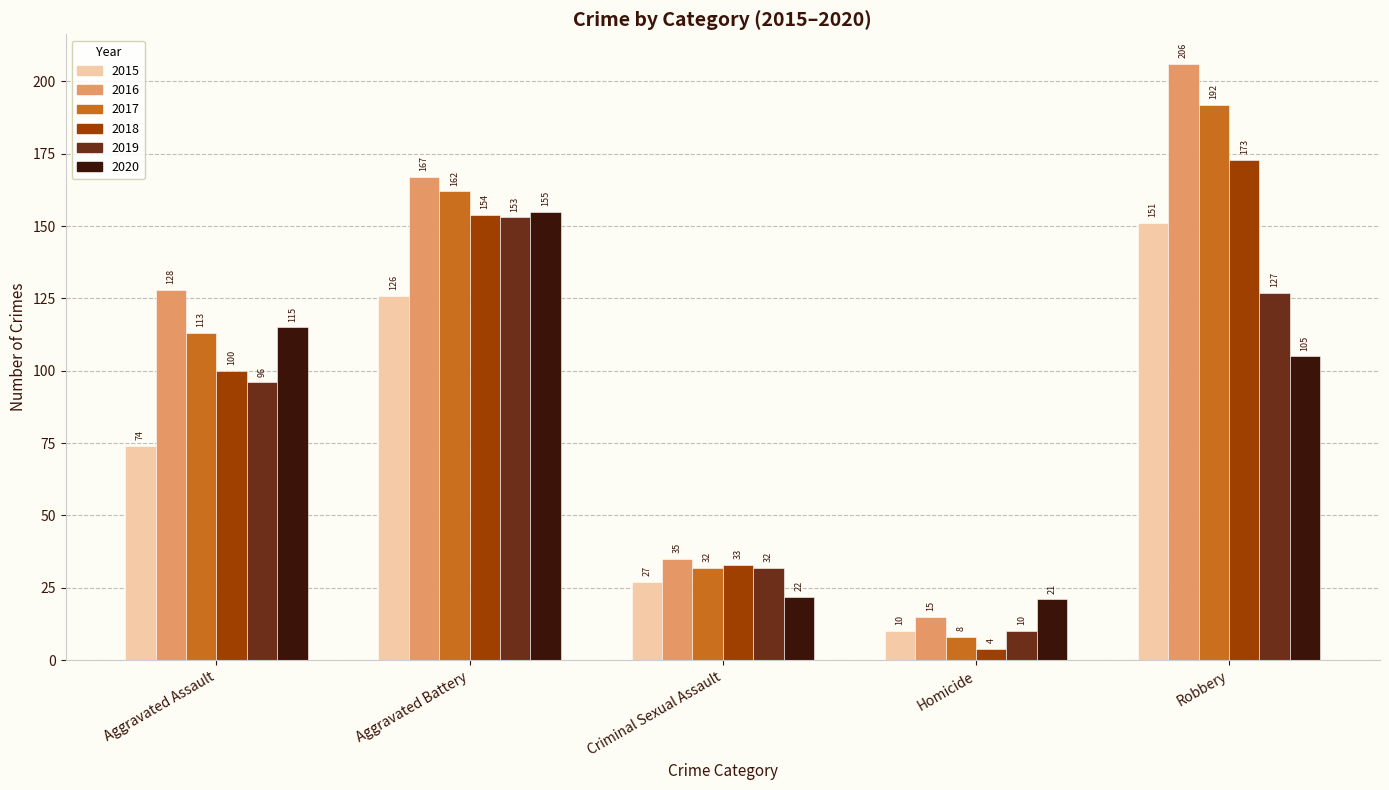

What is the label of the 5th bar from the right?

Aggravated Assault